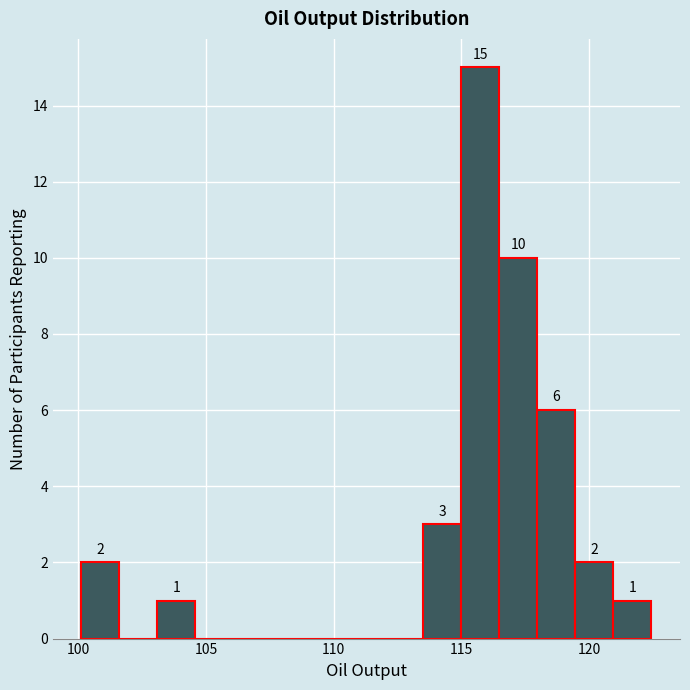

Read against the x-axis, roughly where is the centre of the tallest bar?

115.5